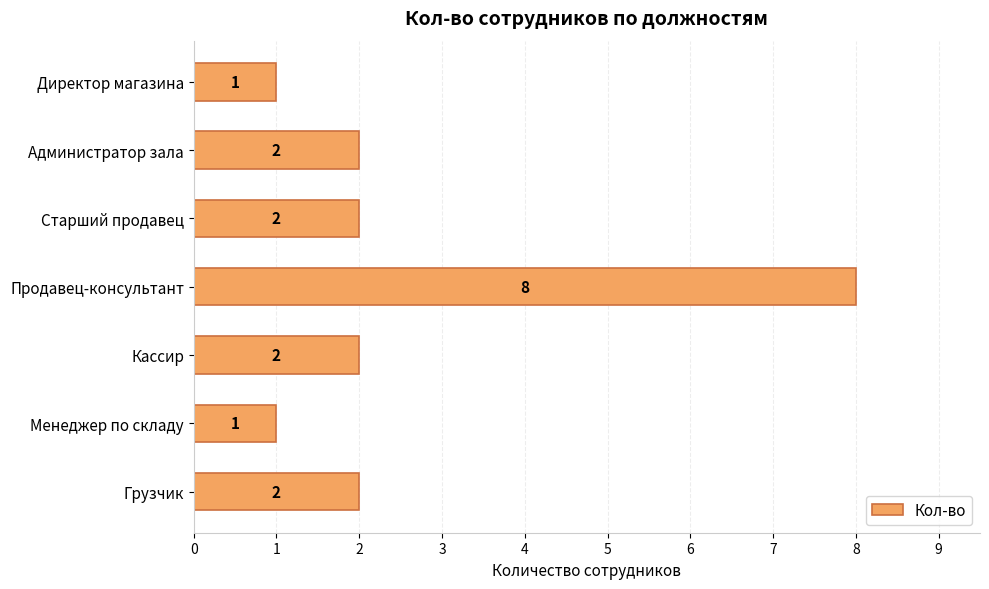

What is the minimum value shown in the chart?

1